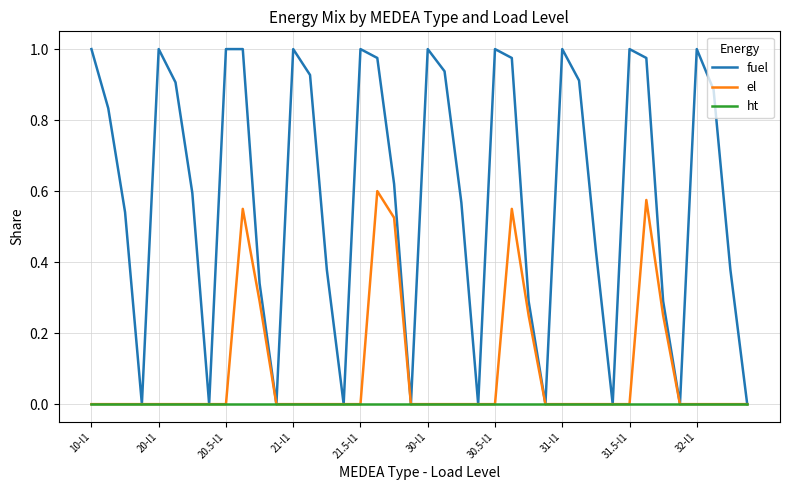

Which series has the largest total across all categories?

fuel